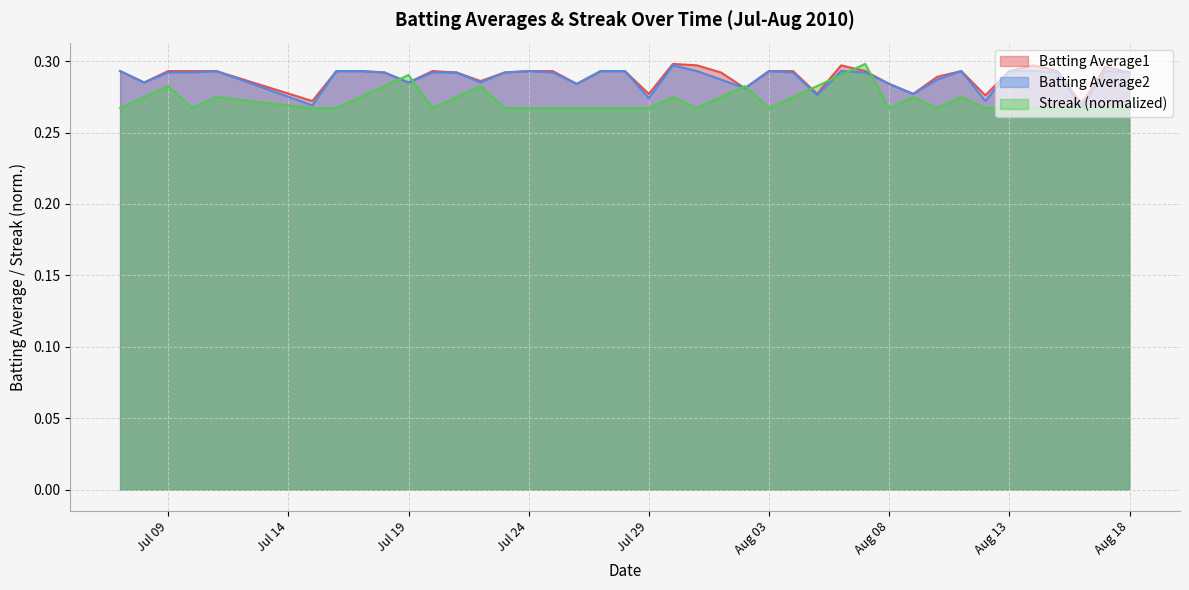

Which category has the lowest value across all series?

2010-08-16